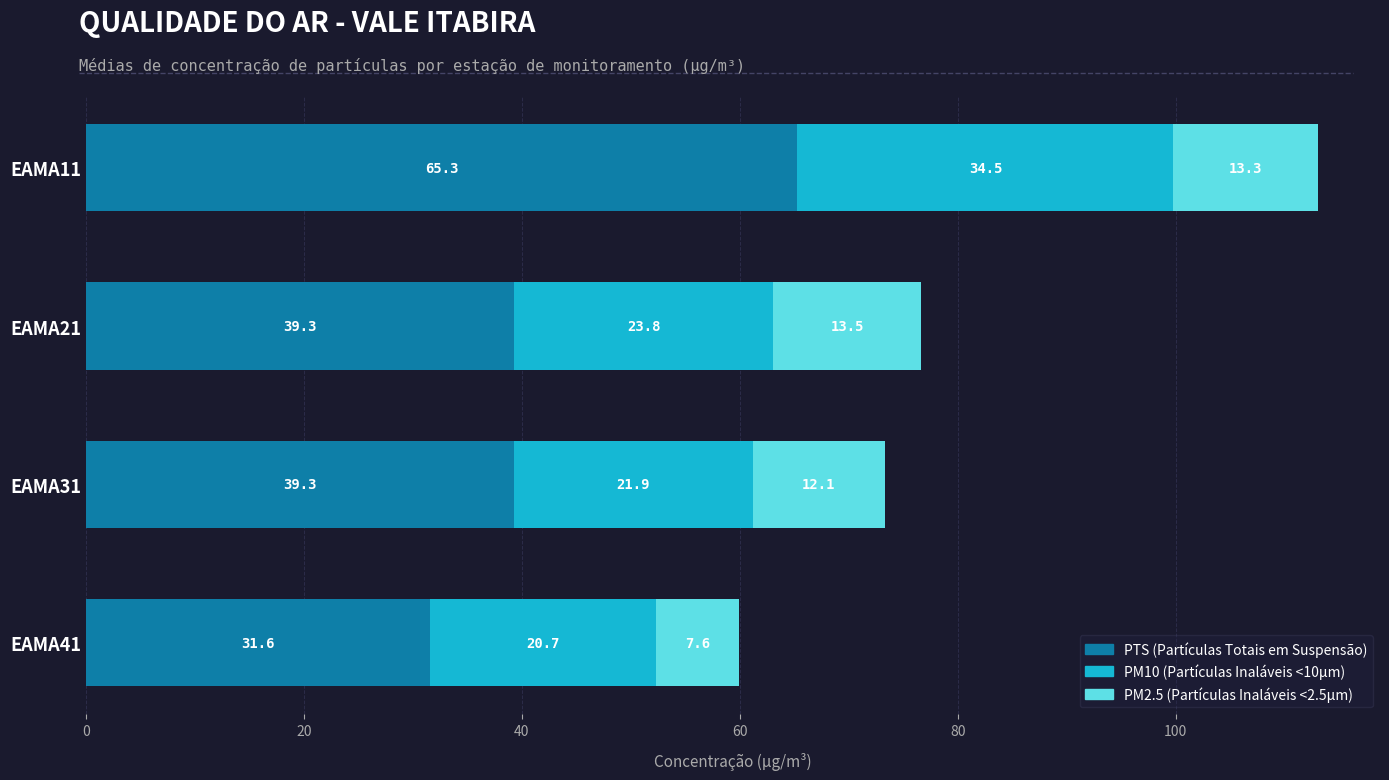

The value of PTS (Partículas Totais em Suspensão) at EAMA41 is 31.6. True or false?

True